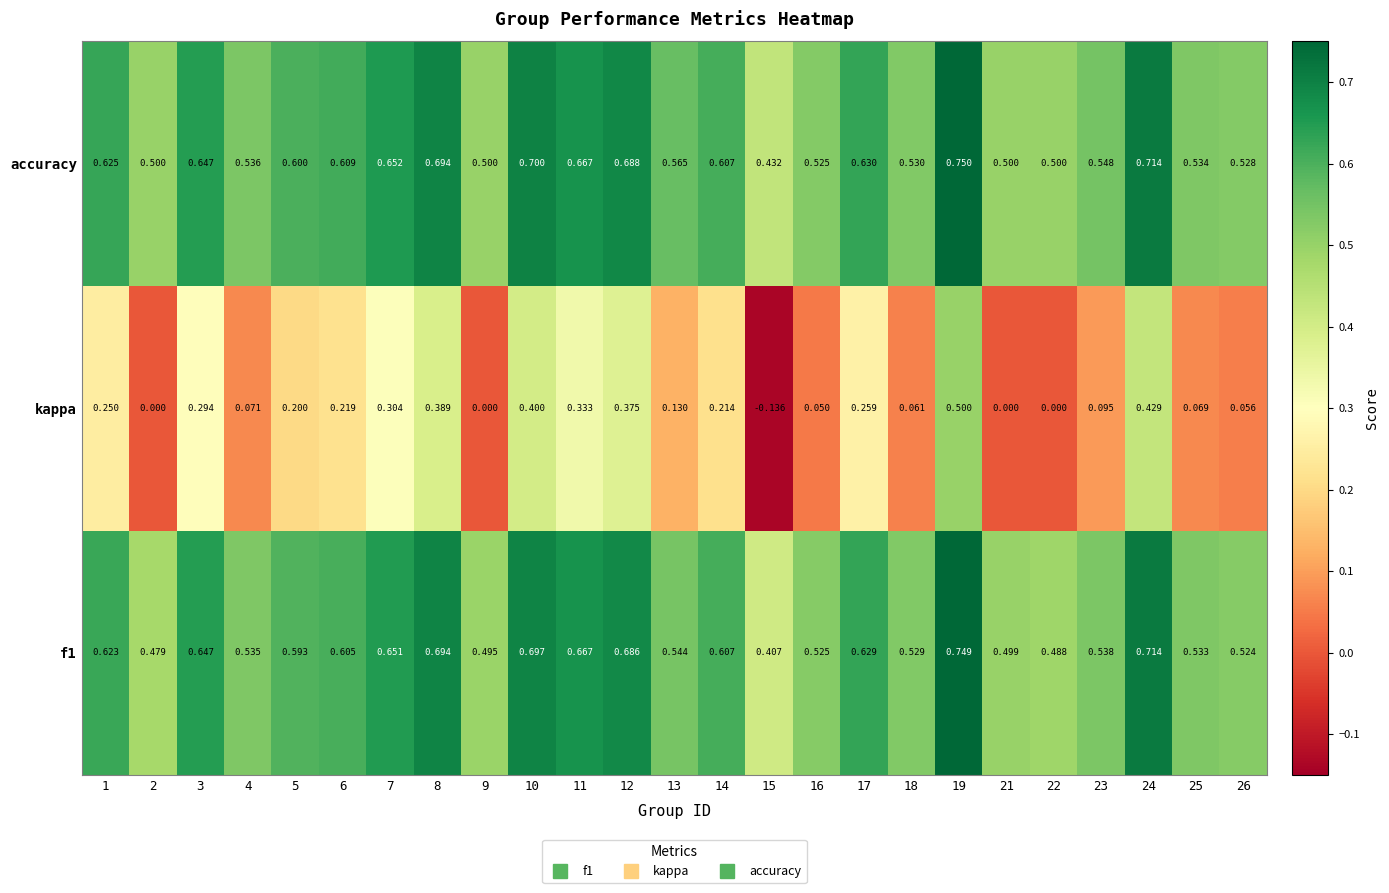

Which series has the largest range (max minus min)?

kappa